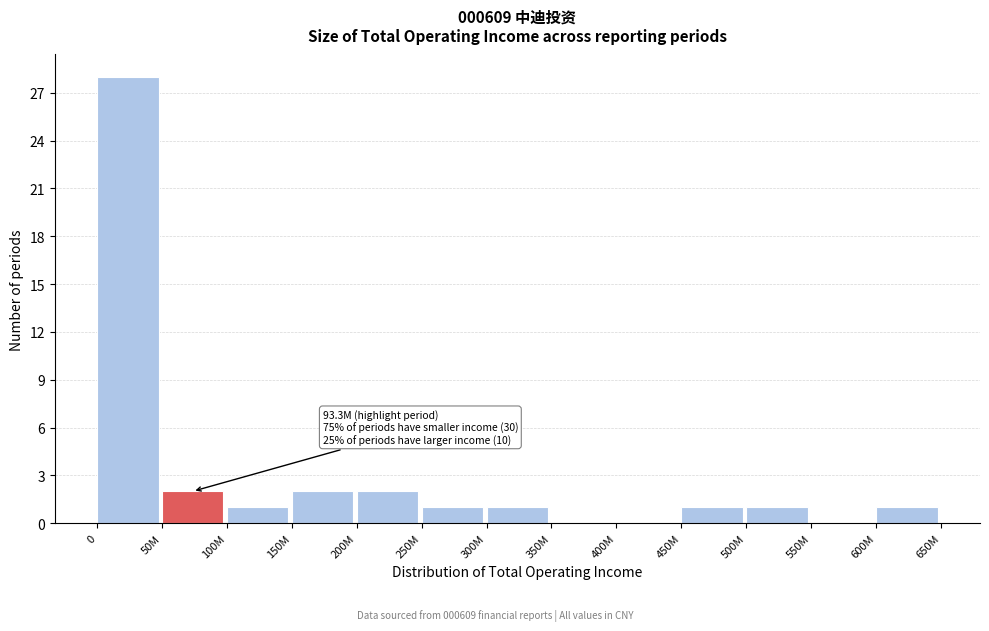

Reading right to left, list all the values displayed in this chart.

600M=1	550M=0	500M=1	450M=1	400M=0	350M=0	300M=1	250M=1	200M=2	150M=2	100M=1	50M=2	0=28